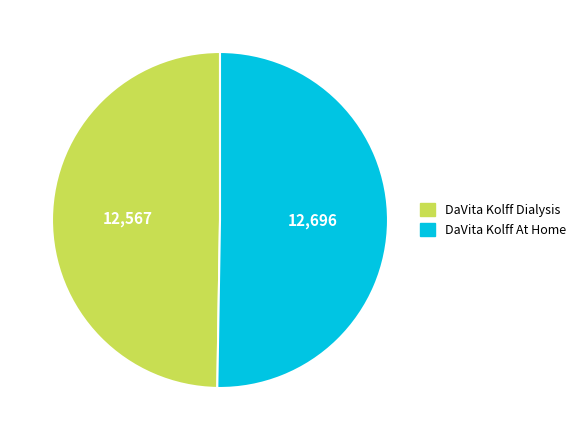

Between DaVita Kolff Dialysis and DaVita Kolff At Home, which is larger?

DaVita Kolff At Home